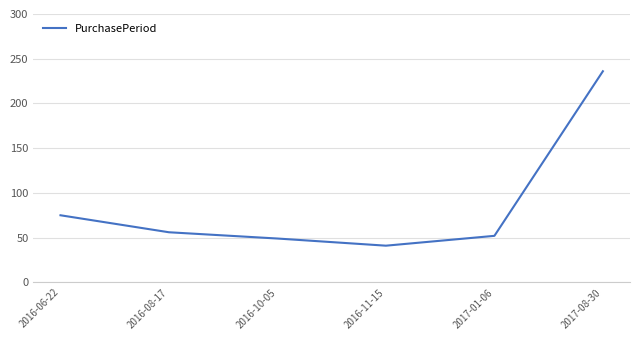

Approximately how many times larger is the value at 2017-01-06 compared to 2017-08-30?

0.2